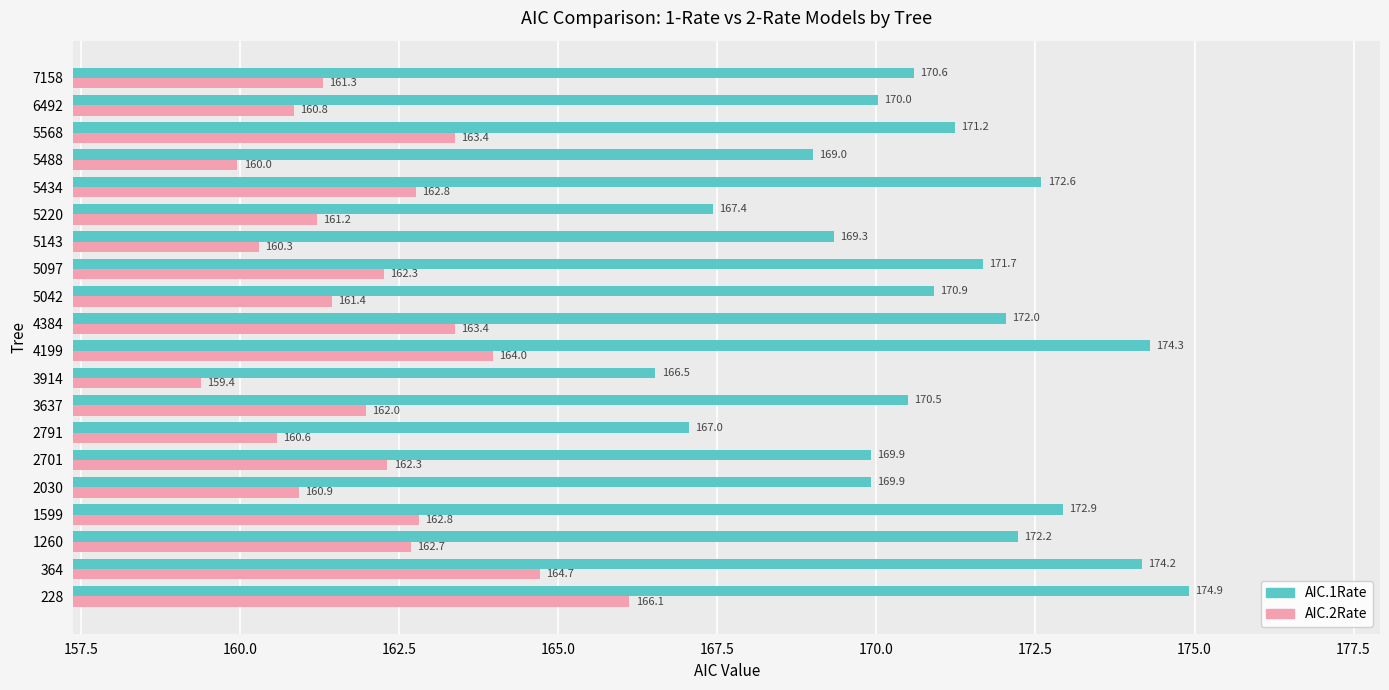

At which label does AIC.2Rate reach its peak?

228